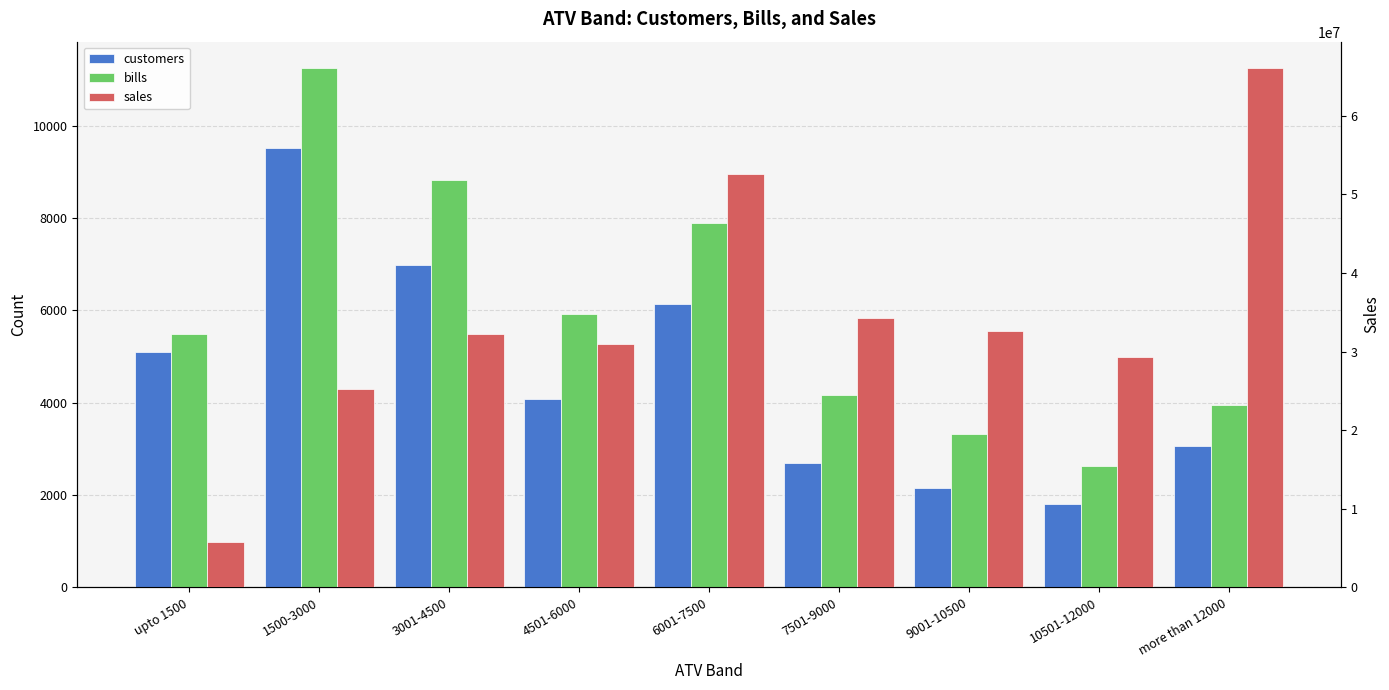

True or false: sales has a value of 47348880.3 at 7501-9000.

False